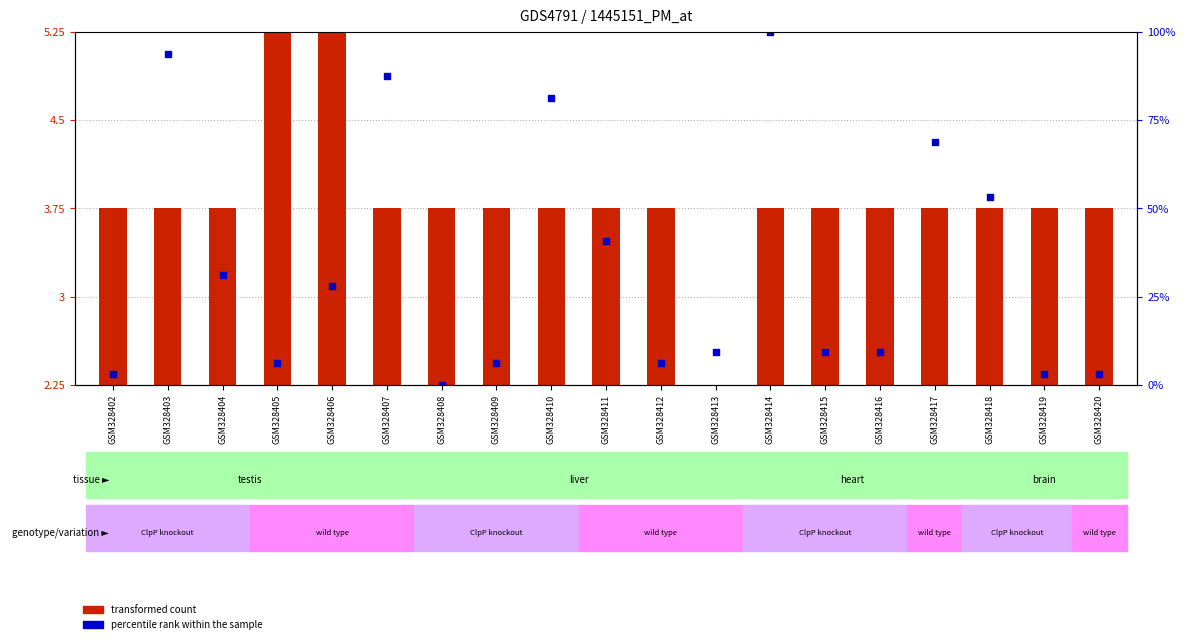

At which category is the sum across all series the highest?

GSM328414